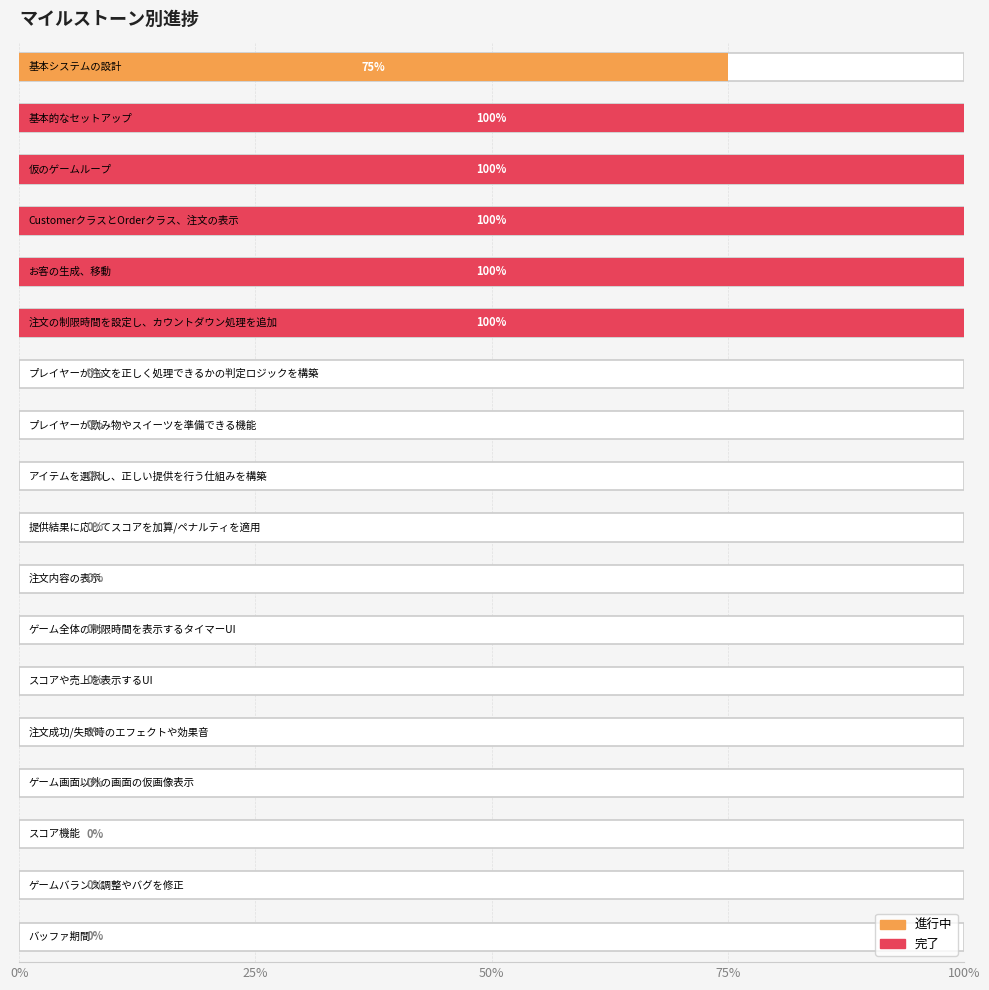

Between CustomerクラスとOrderクラス、注文の表示 and 基本的なセットアップ, which is larger?

CustomerクラスとOrderクラス、注文の表示